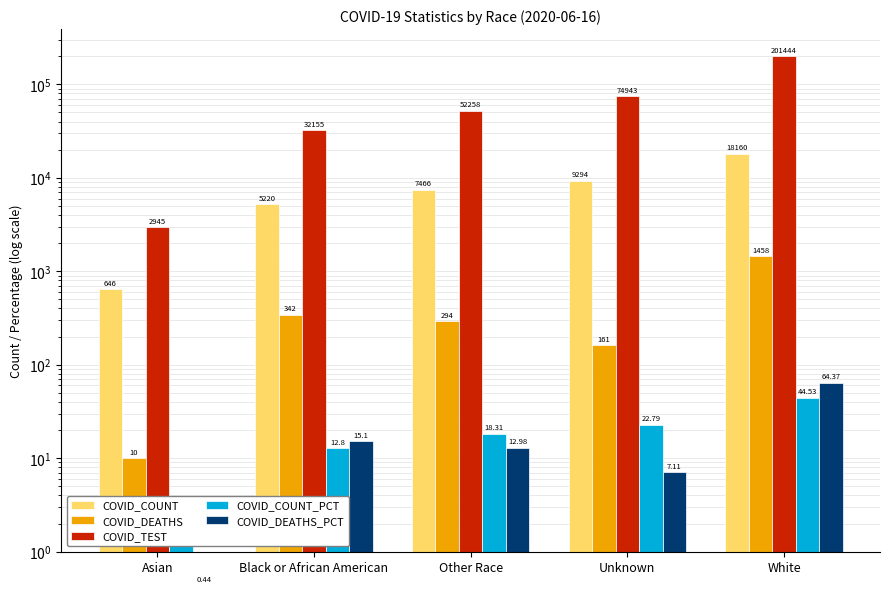

How many bars are there in total?

25